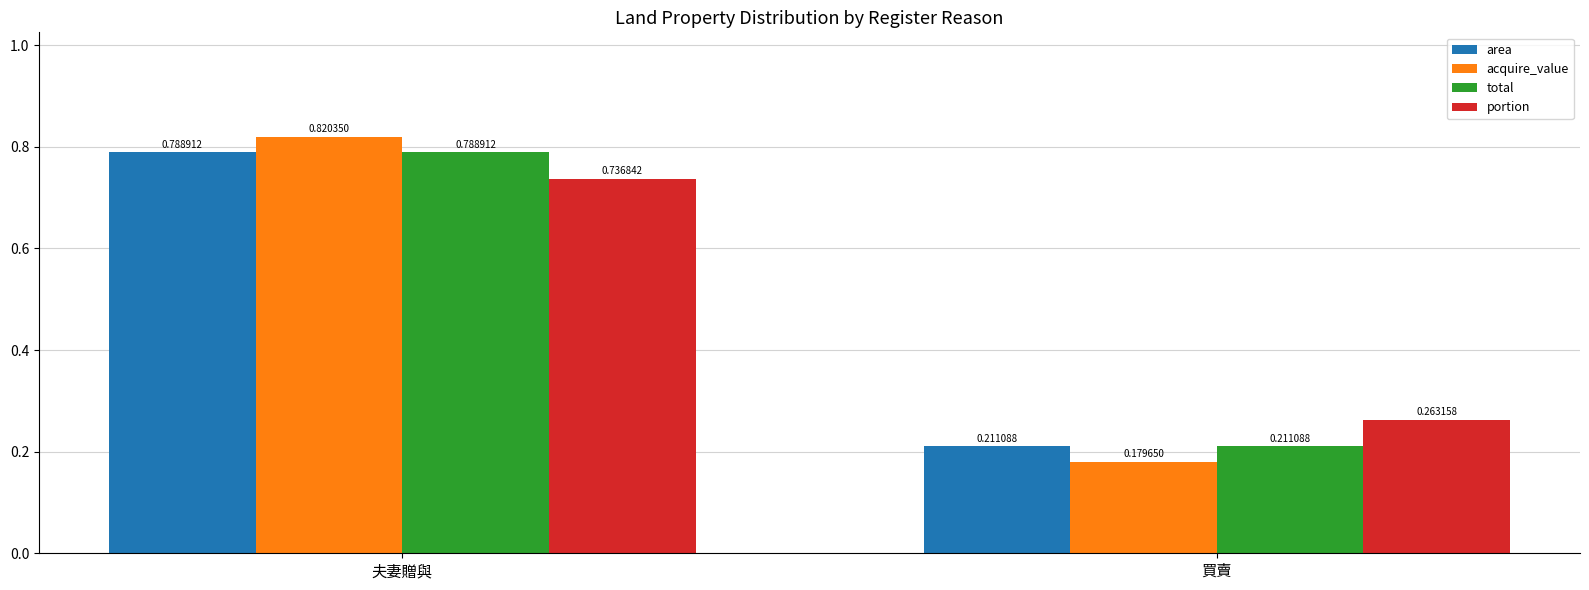

Which series has the widest spread of values?

acquire_value